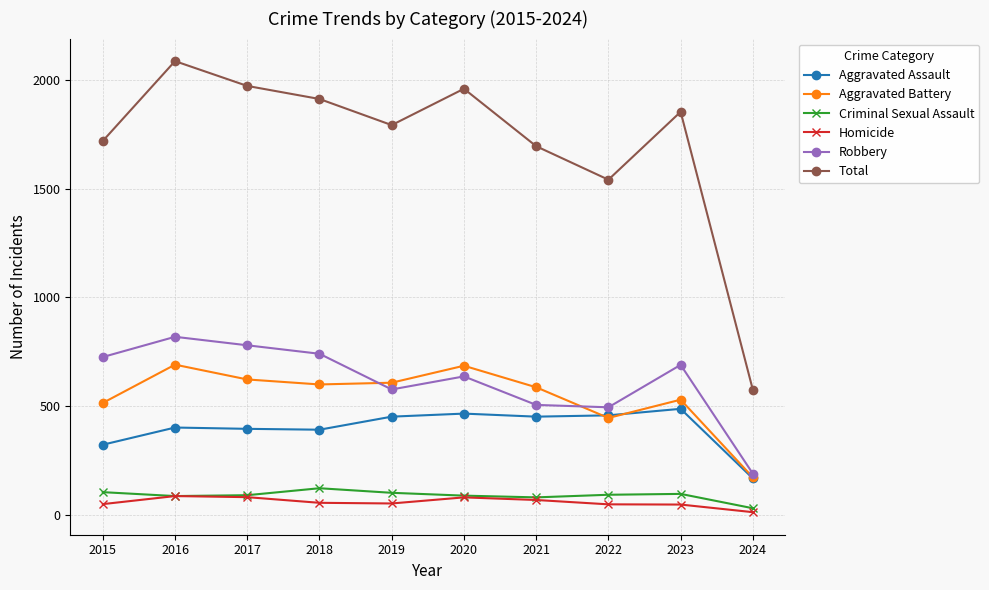

At which label is Total closest to 1330?

2022